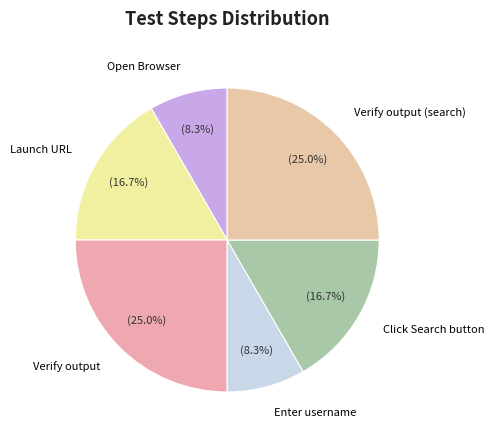

True or false: Verify output accounts for 32% of the total.

False